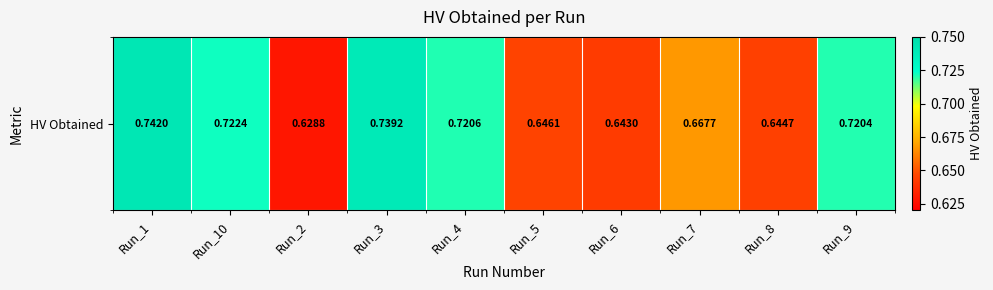

Which category has the highest value across all series?

Run_1